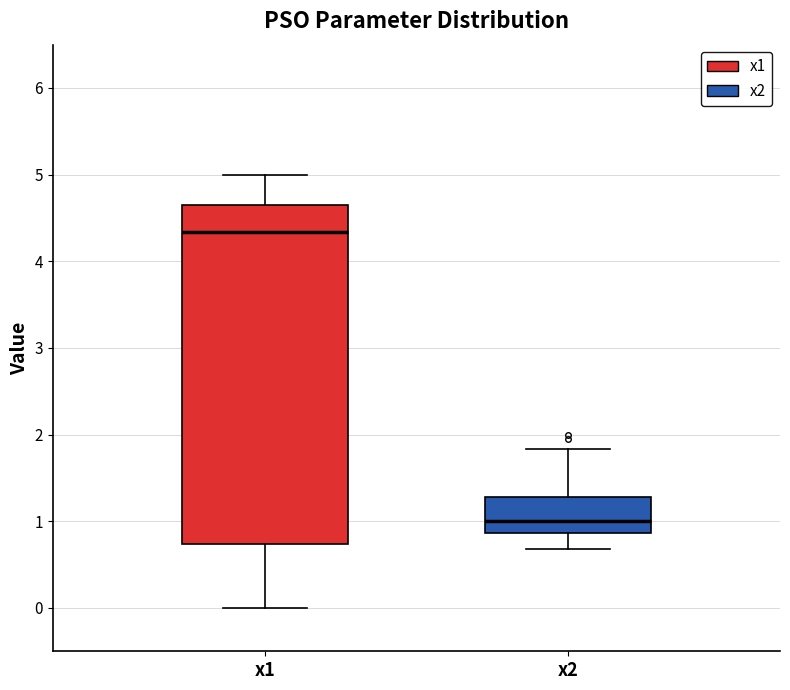

Which box has the highest median line?

x1